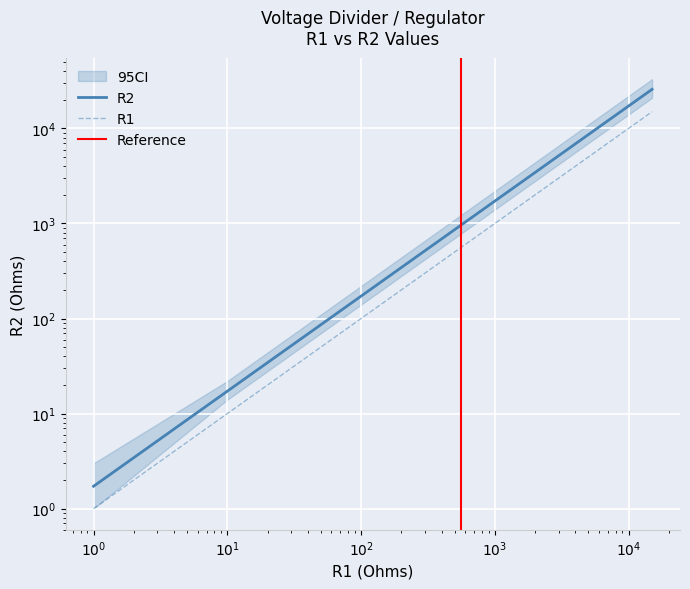

At which label does R1 first exceed 470?

560